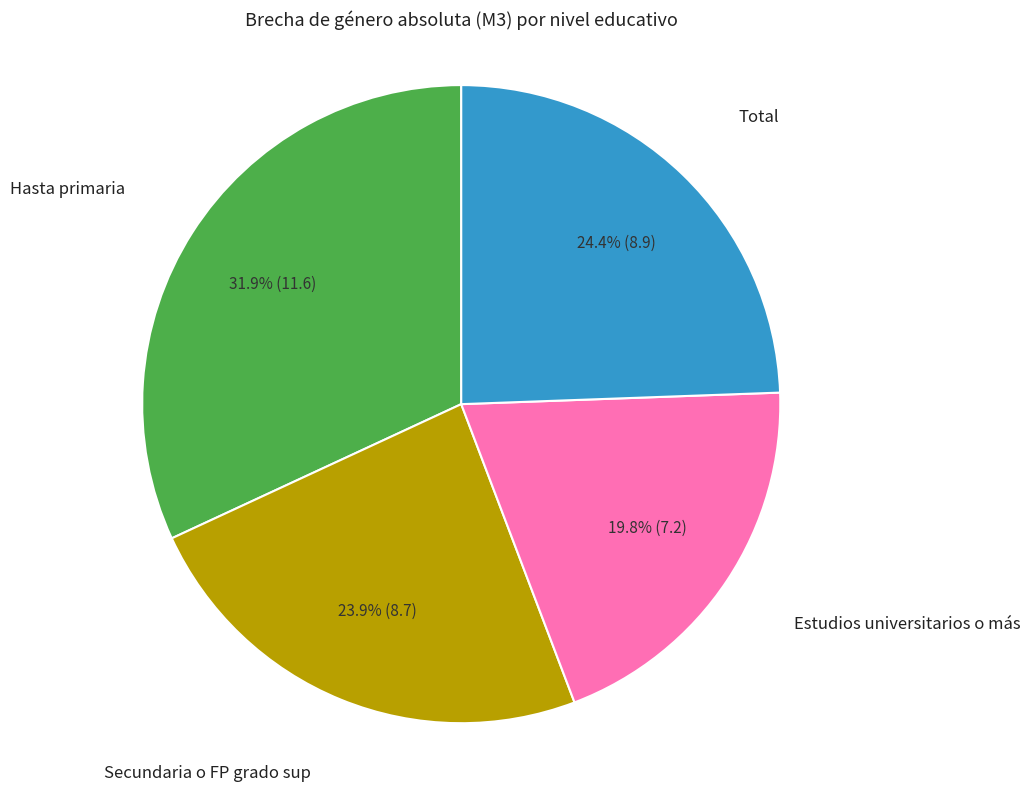

Which slice is the smallest?

Estudios universitarios o más